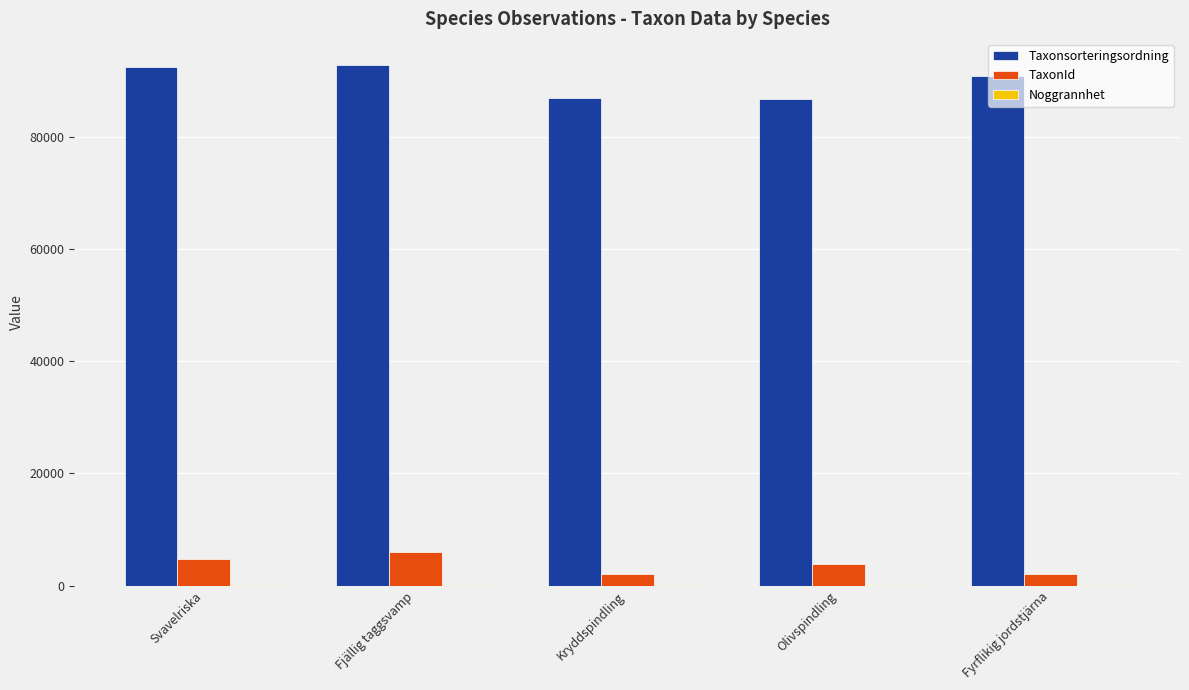

What is the sum of all Taxonsorteringsordning values?

450043